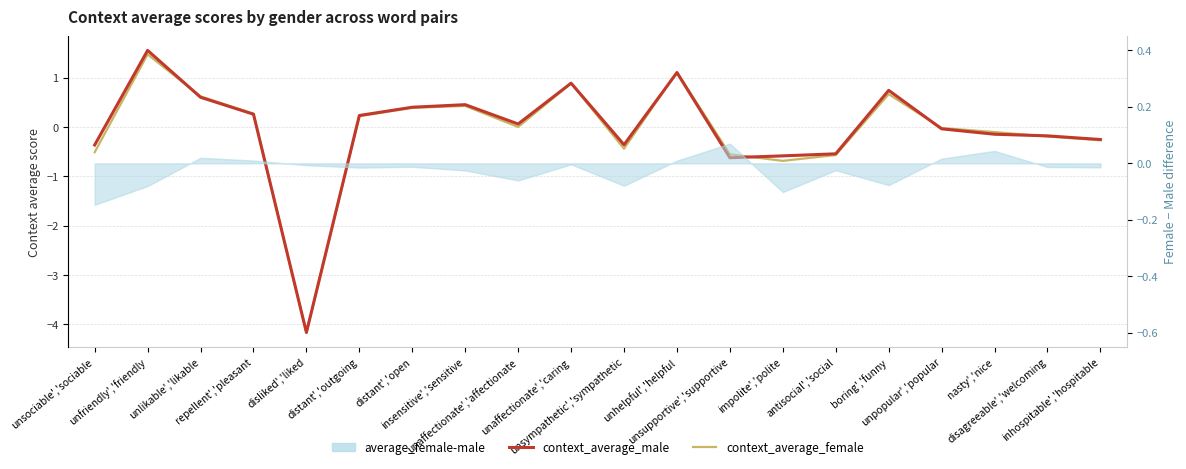

Where is the first local maximum for context_average_female?

unfriendly','friendly